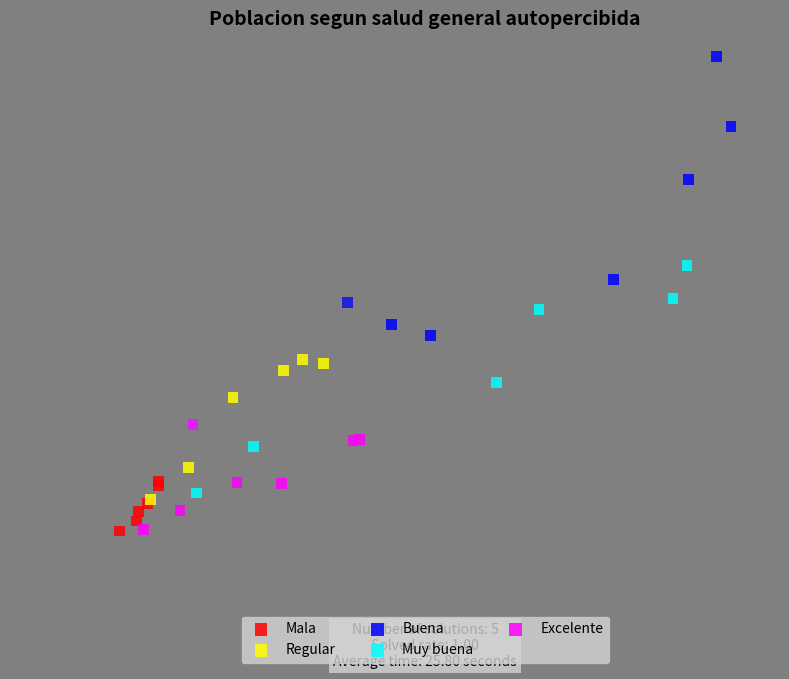

Which series reaches the maximum Y coordinate?

Buena